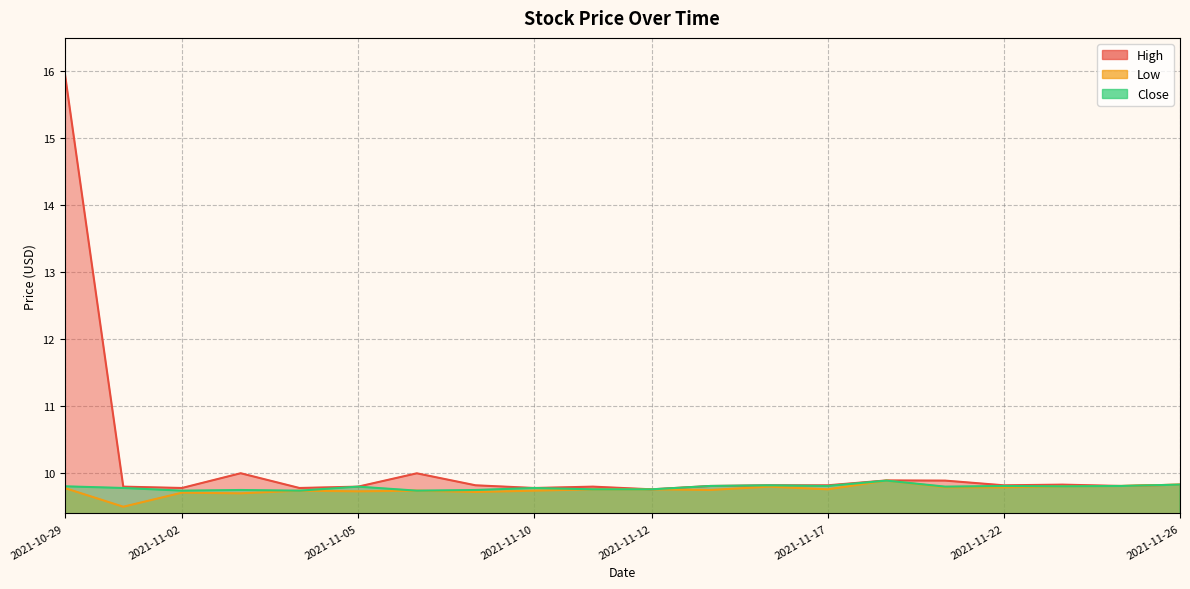

How many interior local peaks does the High series have?

5